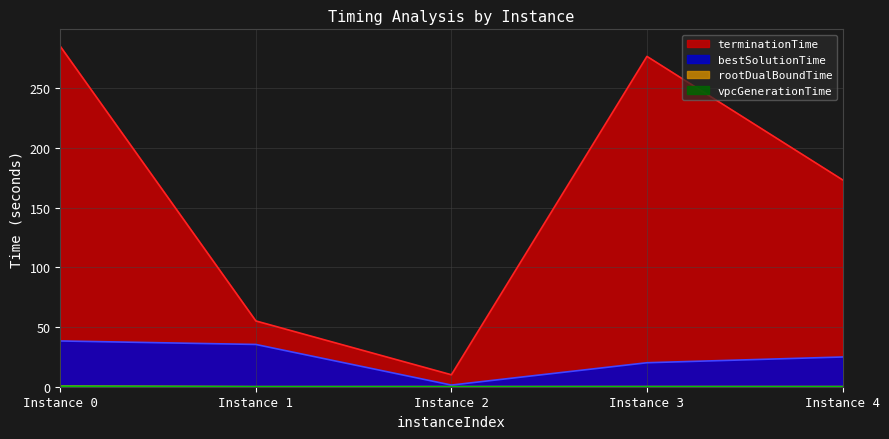

What is the average value of the bestSolutionTime series?

24.0